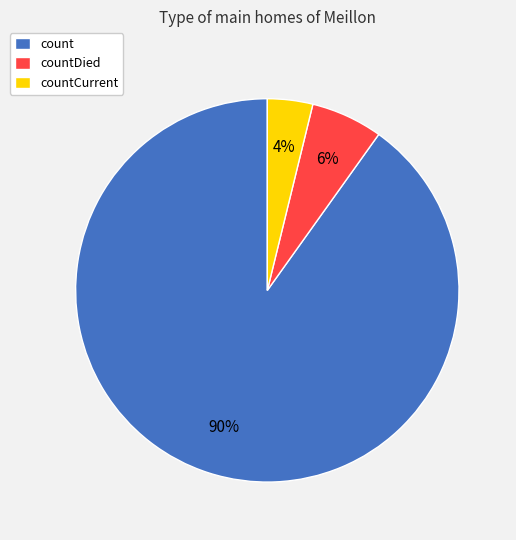

Does any single category account for the majority?

Yes